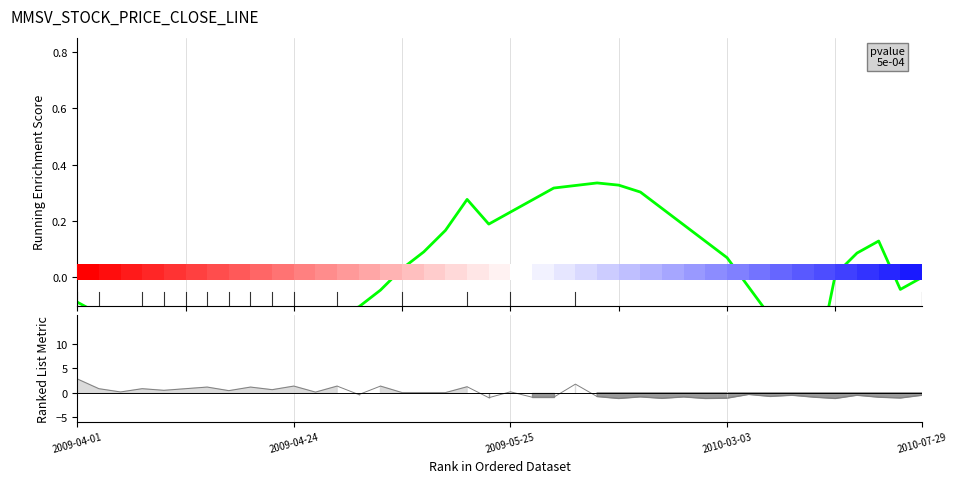

How many negative values does the MMSV_CLOSE_RUNNING_ENRICHMENT series have?

20